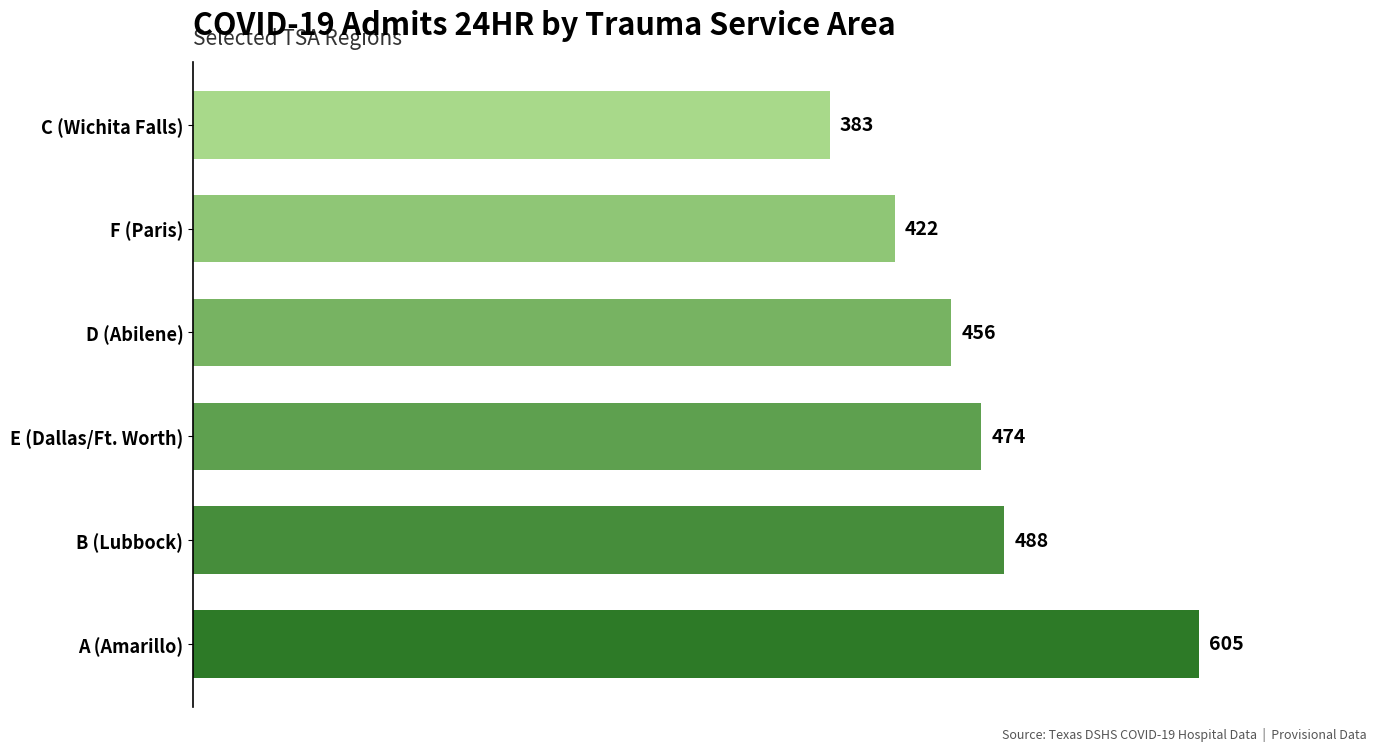

Which has a higher value, B (Lubbock) or F (Paris)?

B (Lubbock)